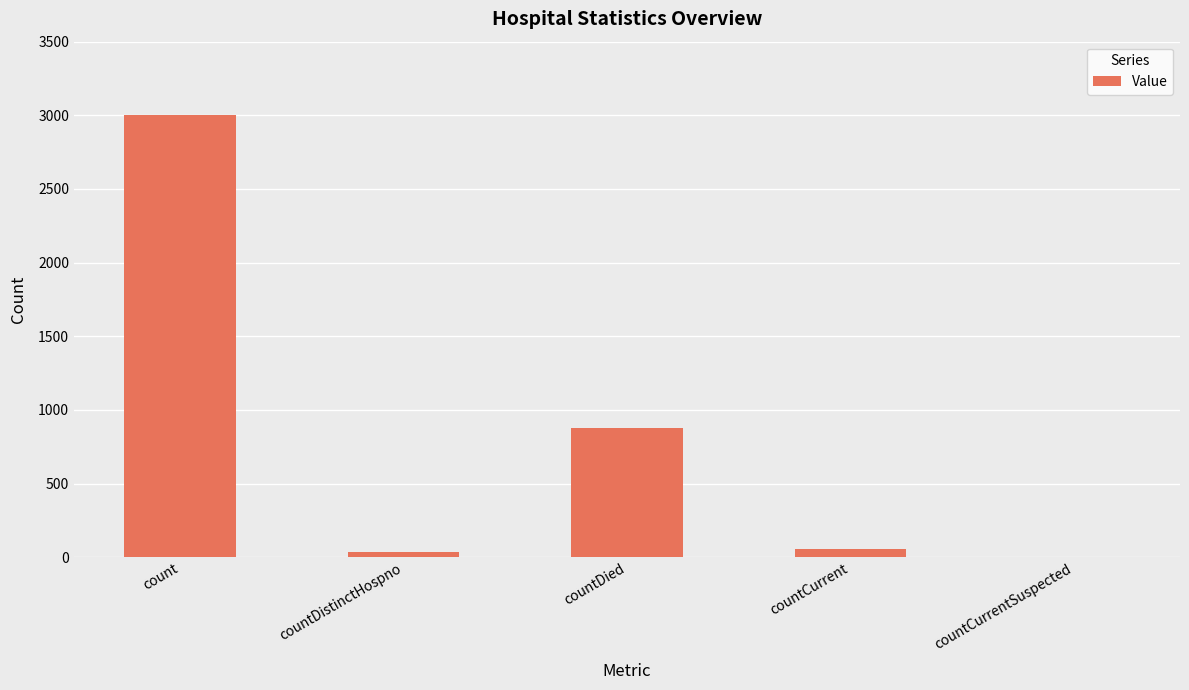

At which label does the data first exceed 57?

count